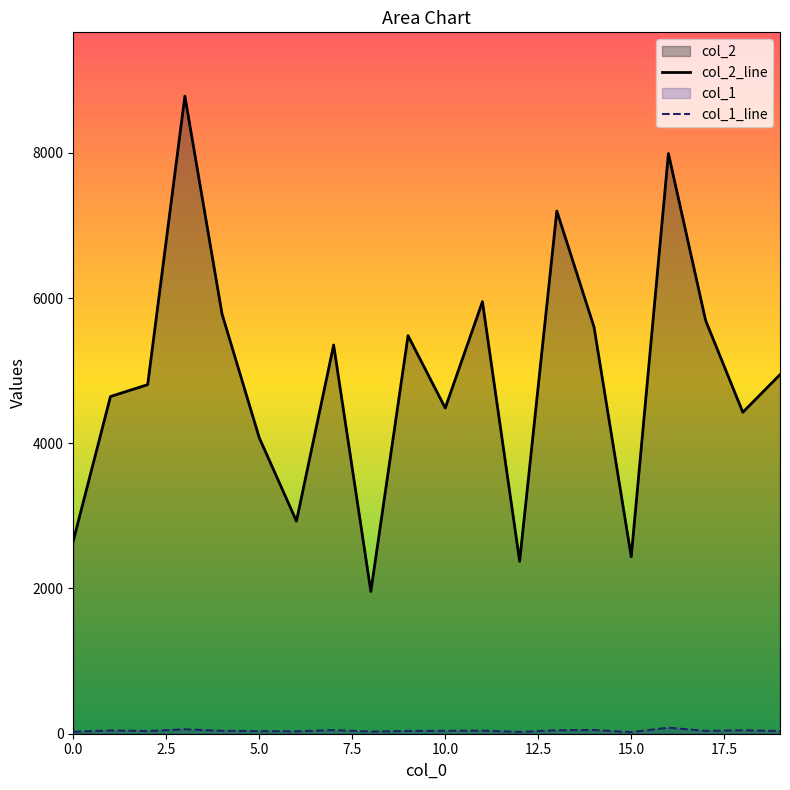

How many data points in col_1_line are less than 40?

10